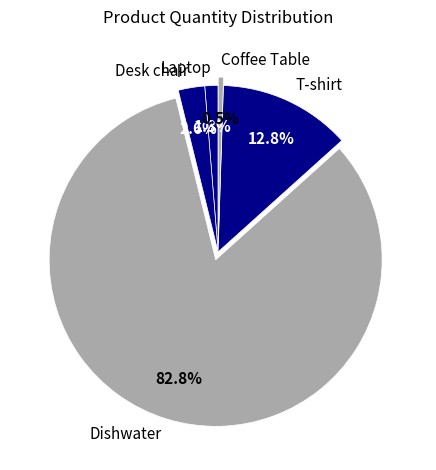

The Laptop slice represents 11% of the pie. True or false?

False